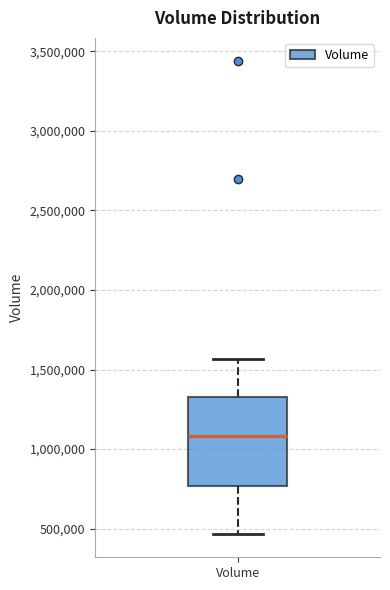

Read this box plot against the y-axis: the position of the median line, the range covered by the box, and the ends of both whiskers. The values are not printed on the chart, so give them approximately, as read against the axis.

median 1100000, box 750000 to 1350000, whiskers 450000 to 1550000